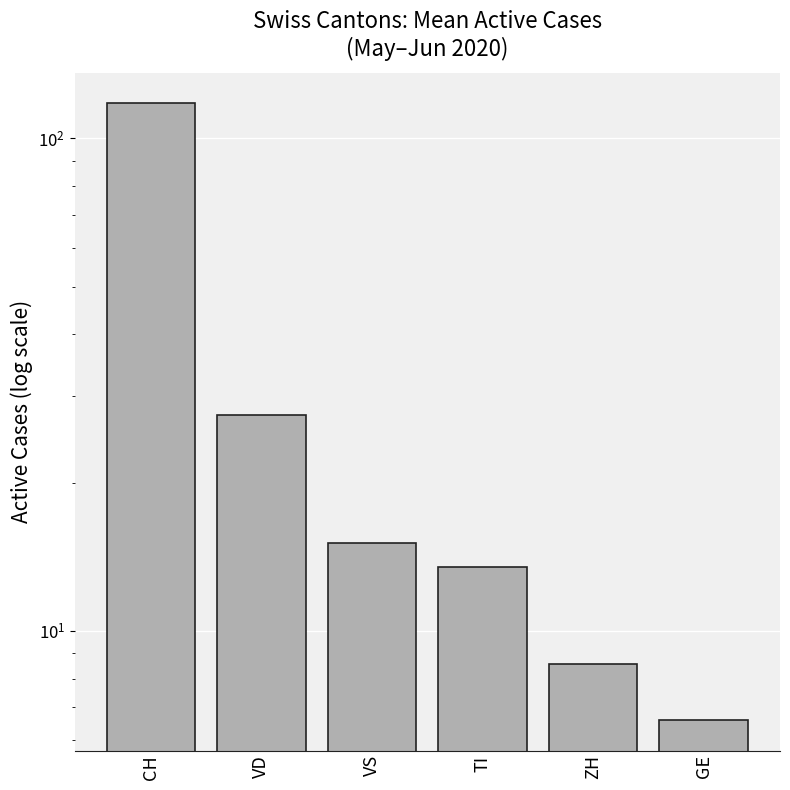

What is the smallest value displayed?

6.6